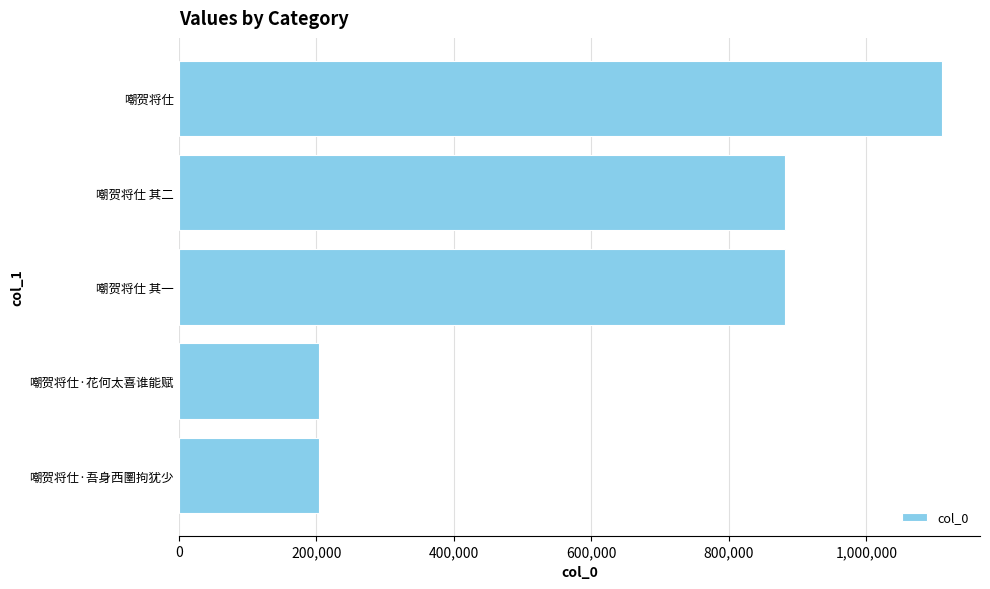

The value at 嘲贺将仕 is 697360. True or false?

False